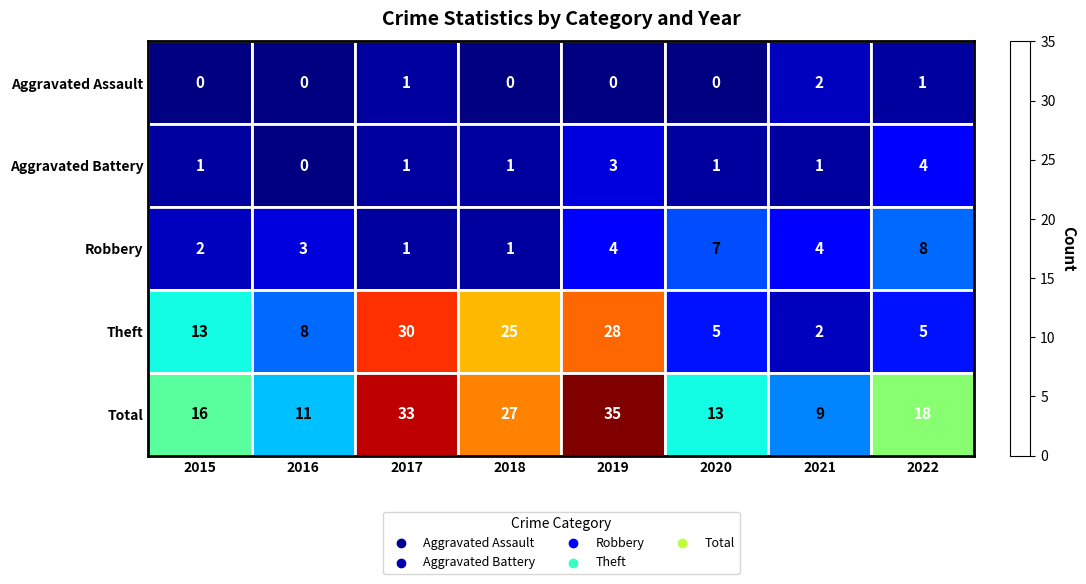

What is the sum of the Aggravated Battery values at 2022 and 2018?

5